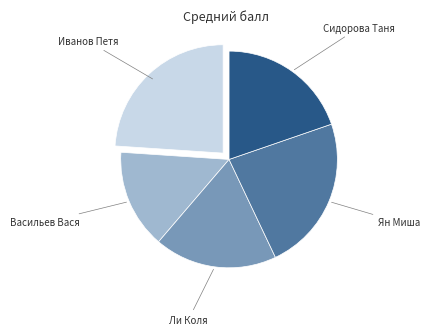

Approximately how many times larger is the value at Иванов Петя compared to Ян Миша?

1.0